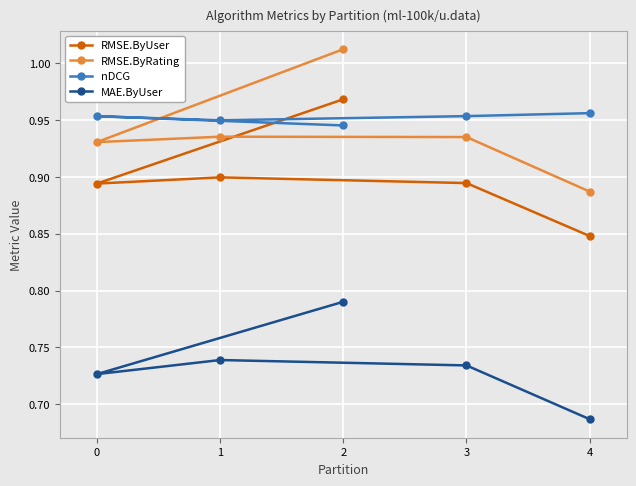

Which label corresponds to the largest value in the chart?

2